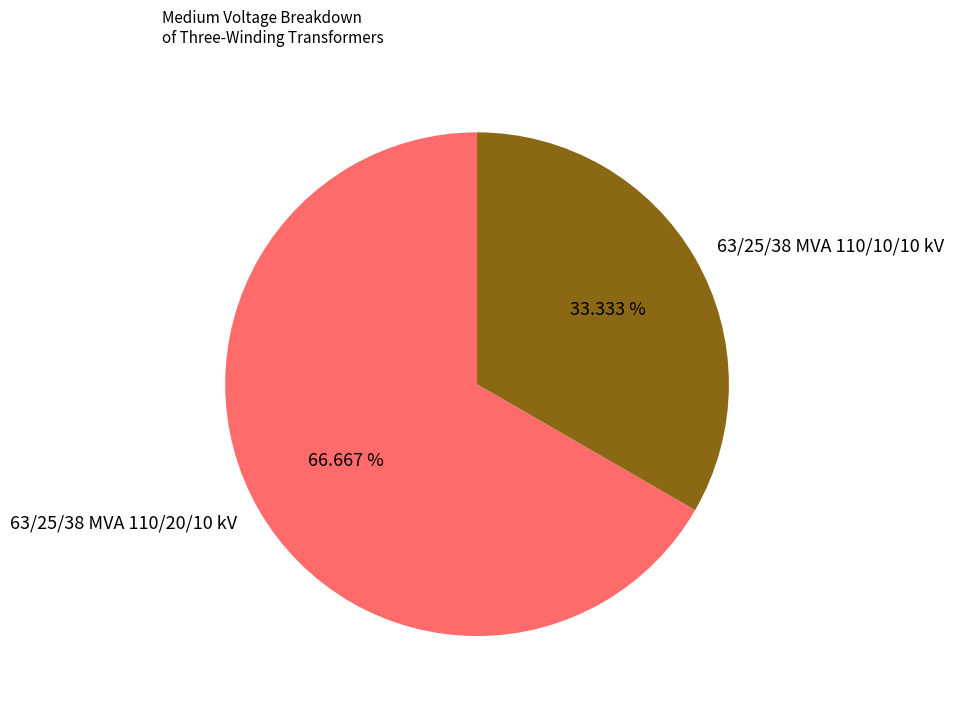

Count the number of slices in the pie.

2